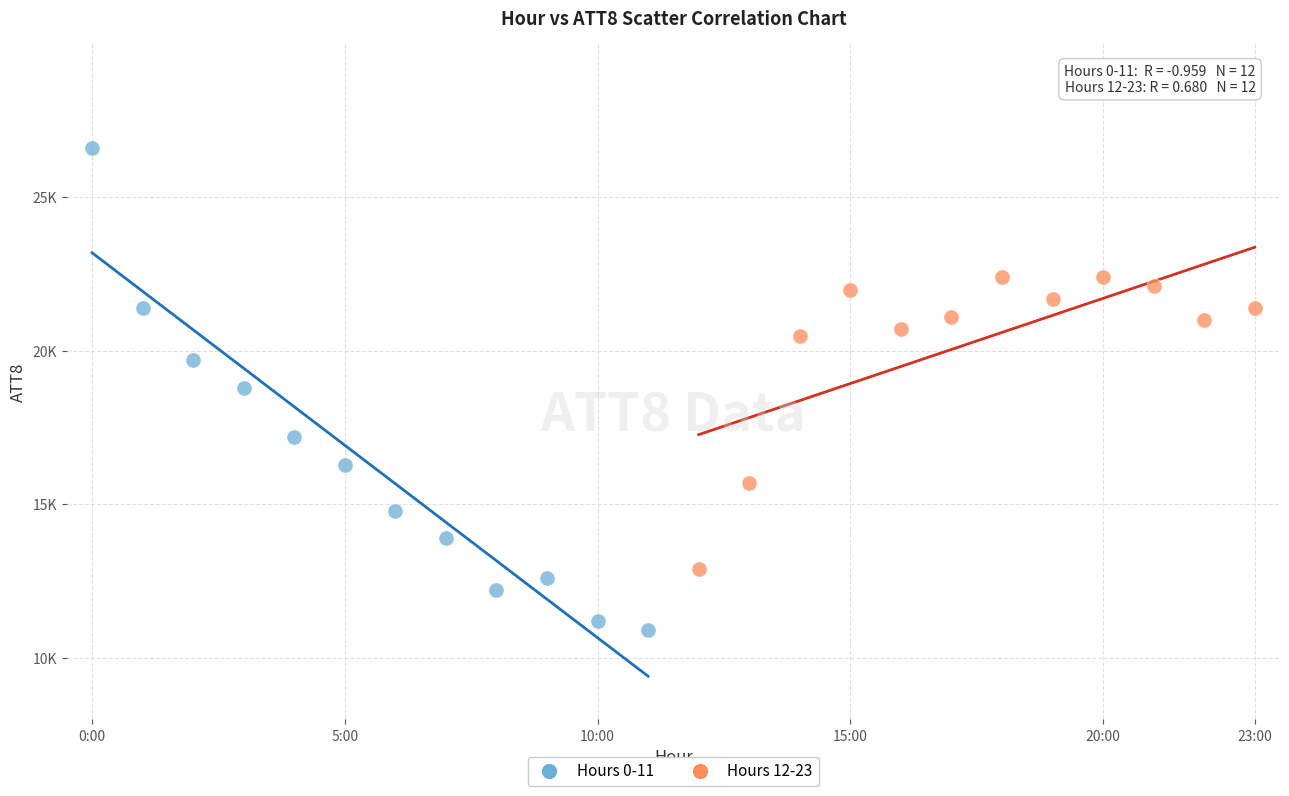

Which series reaches the minimum Y coordinate?

Hours 0-11